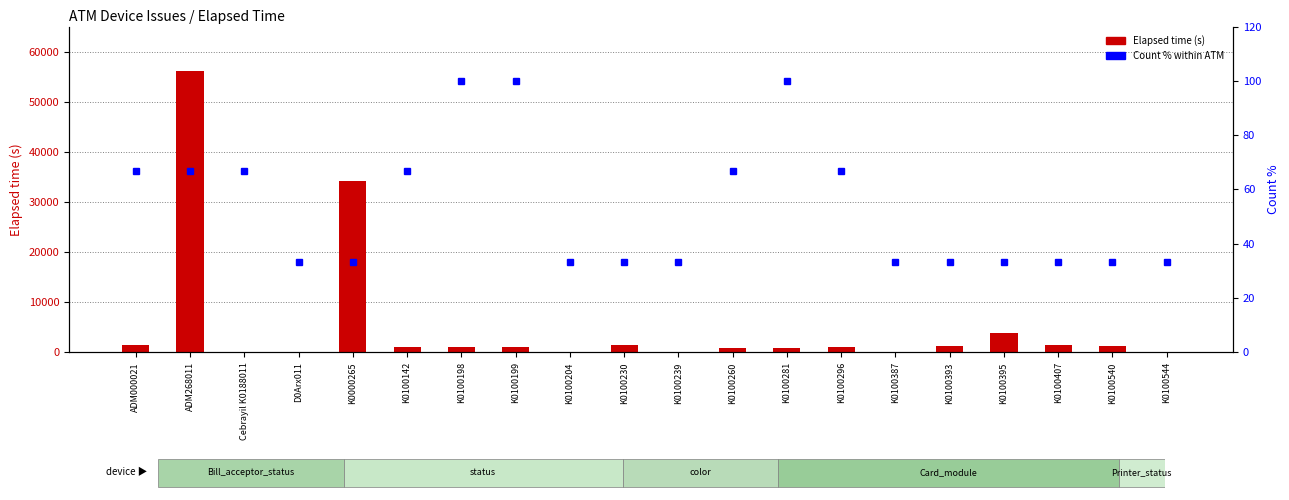

Reading left to right, extract all data points from this chart.

Elapsed time (s): ADM000021=1454.0	ADM268011=56158.0	Cebrayil K0188011=75.0	D0Arx011=60.0	K0000265=34207.0	K0100142=989.0	K0100198=1004.0	K0100199=1034.0	K0100204=105.0	K0100230=1409.0	K0100239=45.0	K0100260=930.0	K0100281=960.0	K0100296=1080.0	K0100387=0.0	K0100393=1304.0	K0100395=3810.0	K0100407=1454.0	K0100540=1245.0	K0100544=105.0
Count % within ATM: ADM000021=66.7	ADM268011=66.7	Cebrayil K0188011=66.7	D0Arx011=33.3	K0000265=33.3	K0100142=66.7	K0100198=100.0	K0100199=100.0	K0100204=33.3	K0100230=33.3	K0100239=33.3	K0100260=66.7	K0100281=100.0	K0100296=66.7	K0100387=33.3	K0100393=33.3	K0100395=33.3	K0100407=33.3	K0100540=33.3	K0100544=33.3